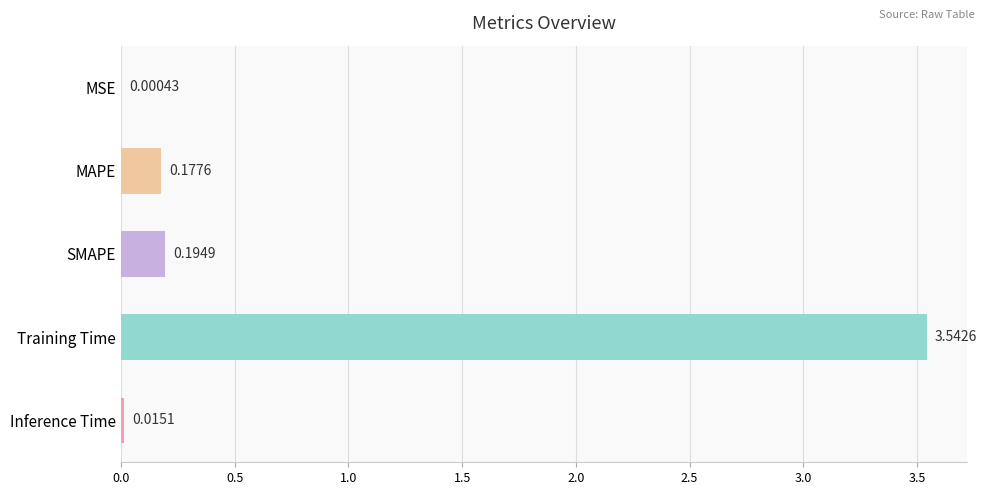

Between Inference Time and Training Time, which is larger?

Training Time